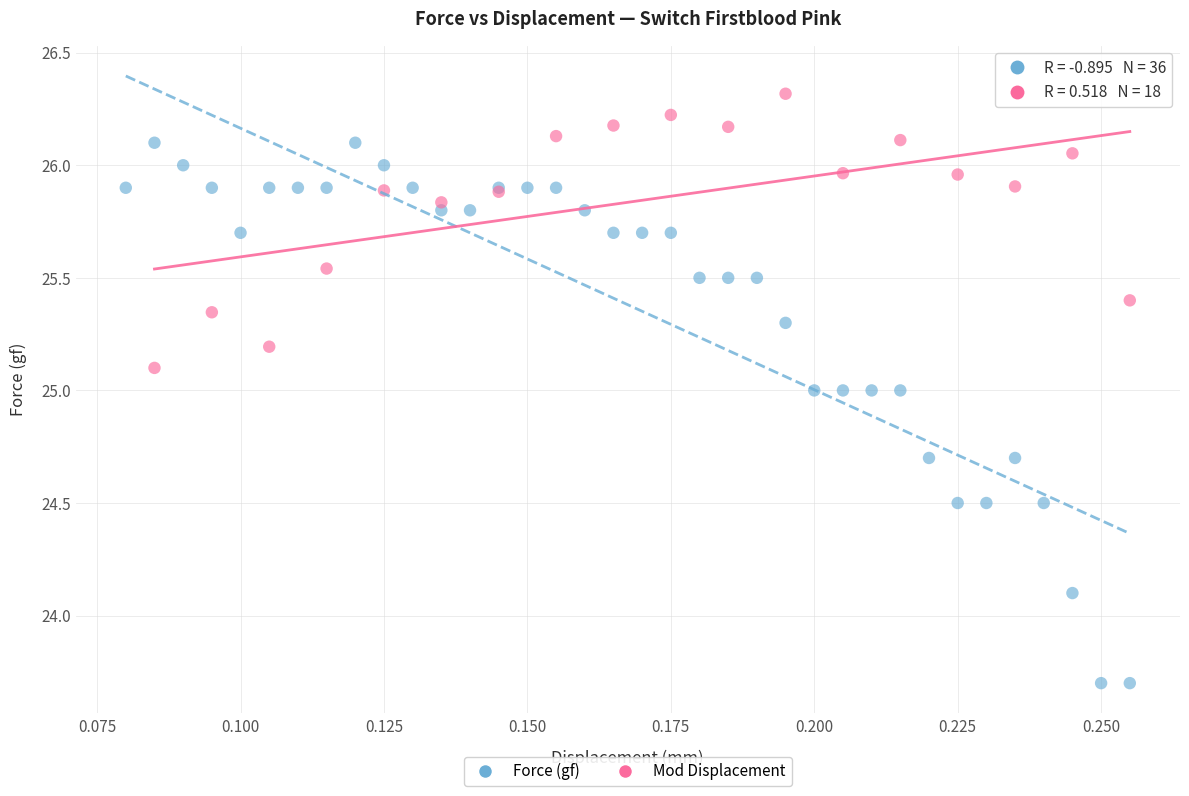

Which series contains the lowest Y value?

Force (gf)